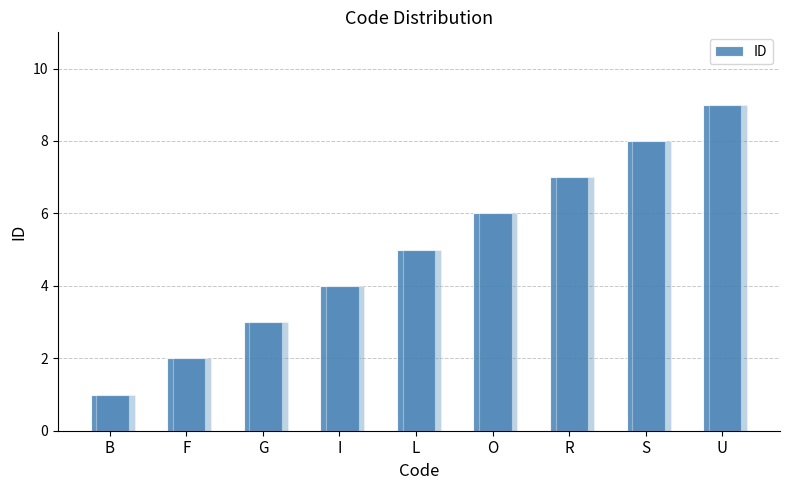

What is the sum of the values at O and U?

15